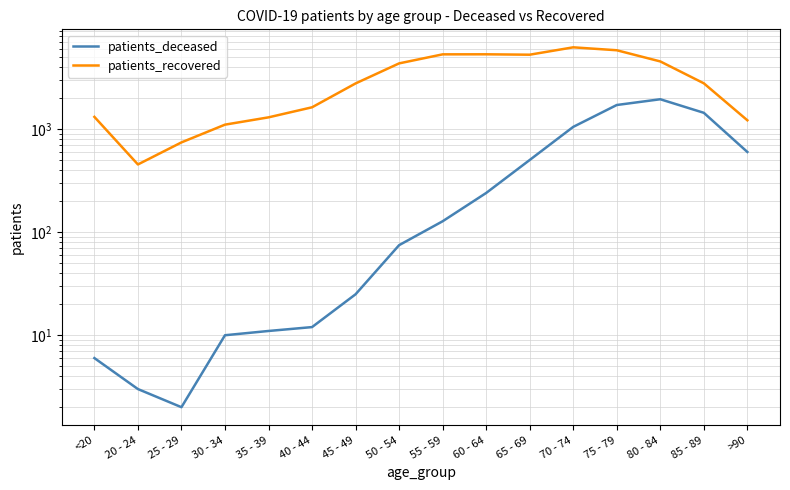

True or false: patients_recovered has a value of 203 at 20 - 24.

False